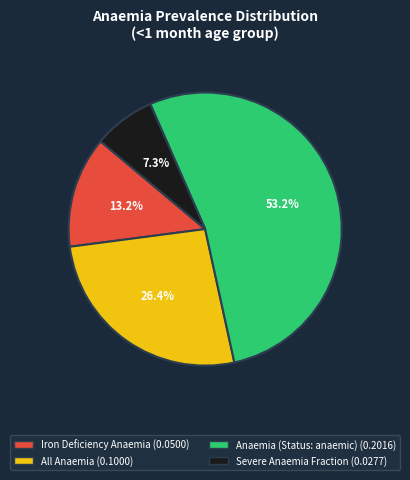

Combined, what portion of the pie is Severe Anaemia Fraction and Iron Deficiency Anaemia?

20.5%